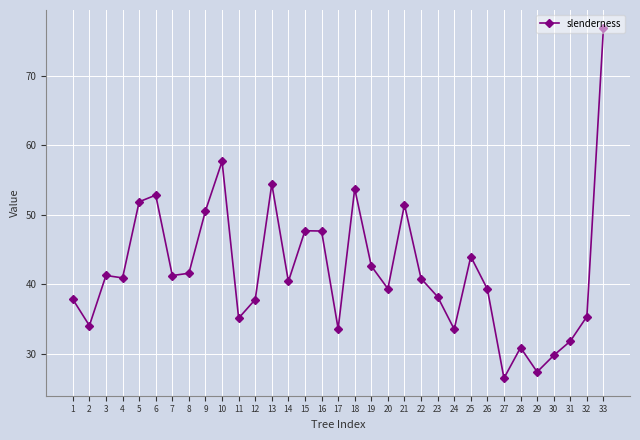

What is the difference between the maximum and minimum values?

50.5